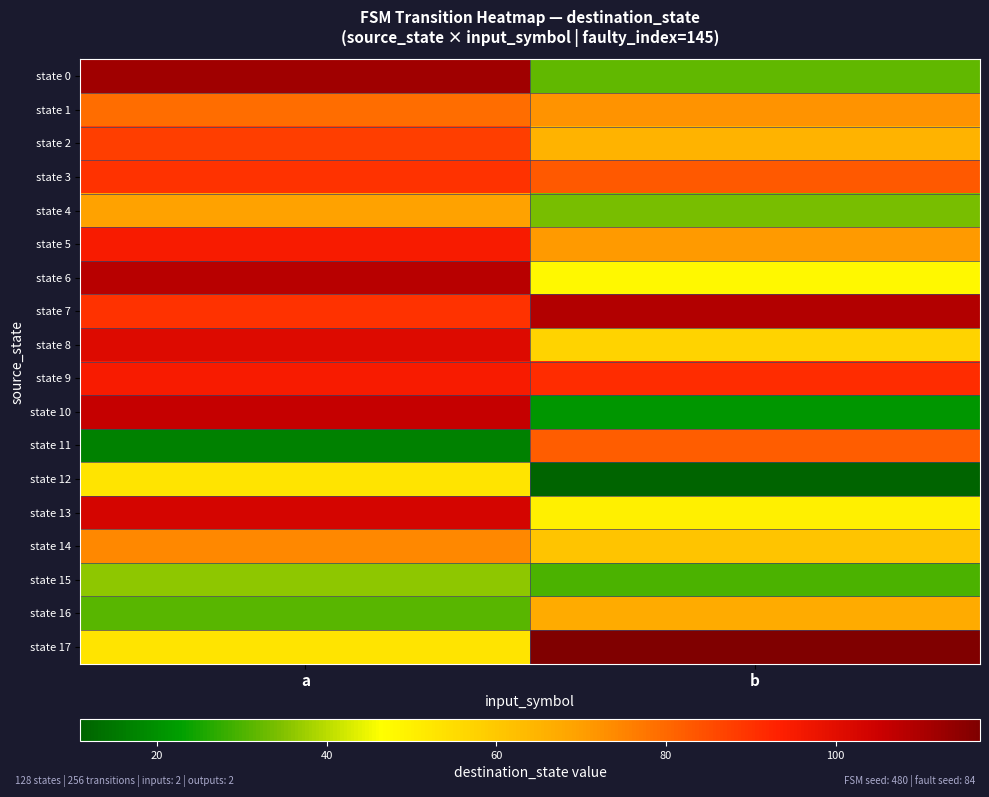

Reading left to right, list all the values displayed in this chart.

state 0: a=112	b=32
state 1: a=79	b=72
state 2: a=88	b=65
state 3: a=90	b=83
state 4: a=69	b=34
state 5: a=95	b=71
state 6: a=108	b=48
state 7: a=90	b=109
state 8: a=101	b=57
state 9: a=95	b=91
state 10: a=106	b=21
state 11: a=17	b=82
state 12: a=53	b=11
state 13: a=103	b=50
state 14: a=74	b=61
state 15: a=36	b=30
state 16: a=31	b=67
state 17: a=53	b=117